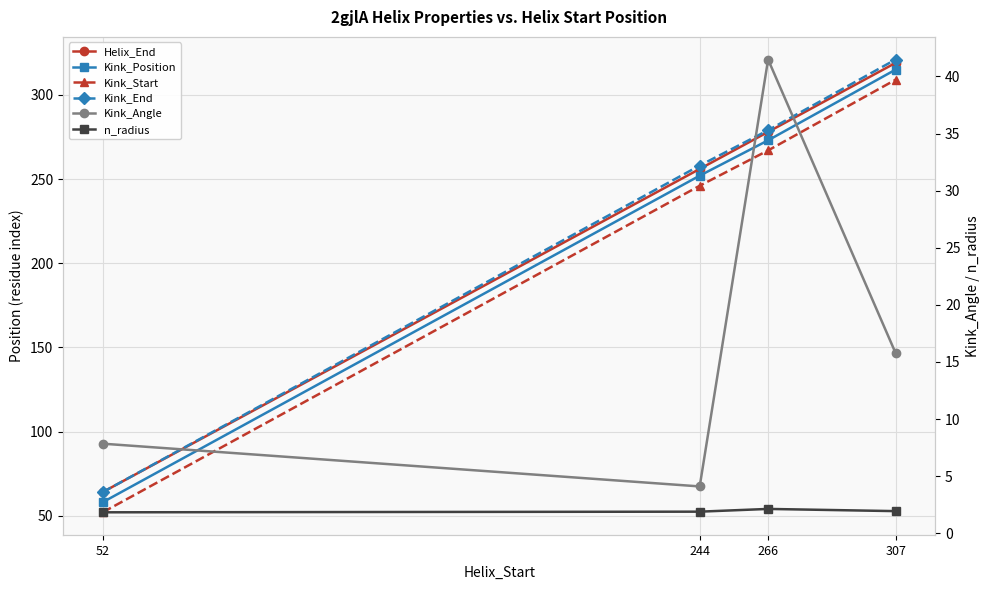

What is the sum of the Kink_Angle values at 244 and 52?

12.0